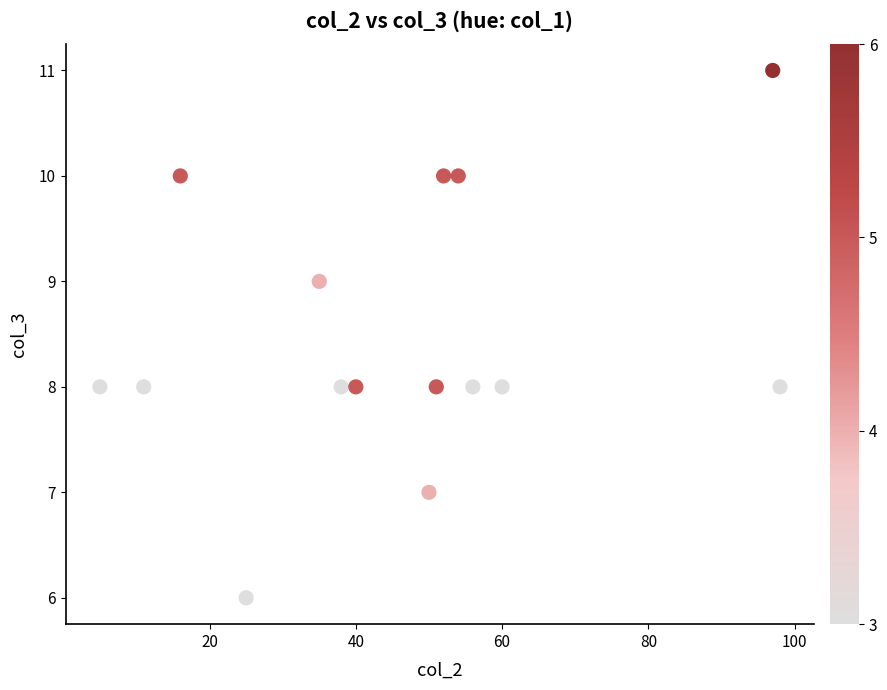

What is the range of Y values (max minus min)?

5